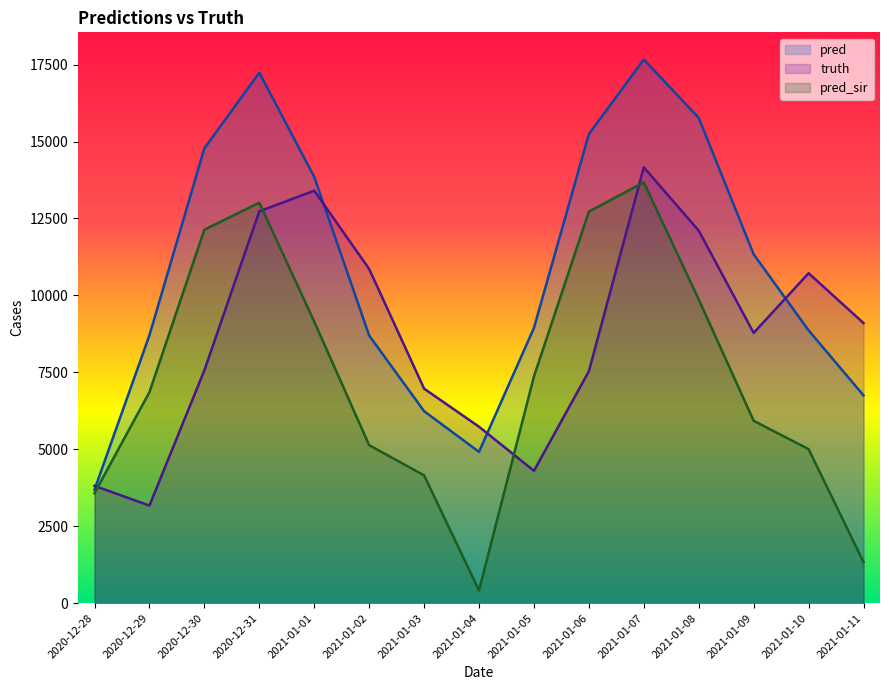

What is the total value across all series at 2021-01-02?

24689.0